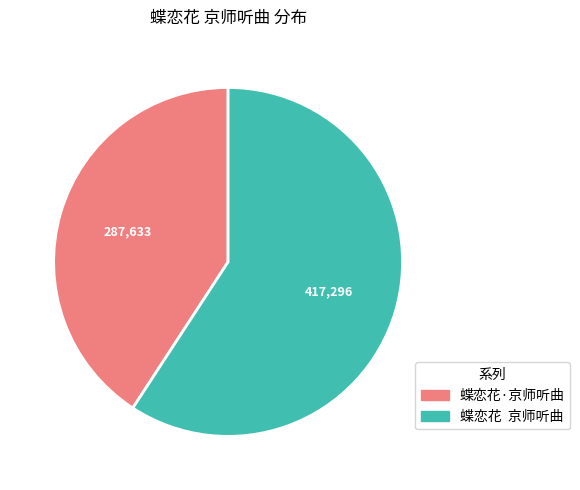

Rank the categories by value from lowest to highest.

蝶恋花·京师听曲, 蝶恋花 京师听曲